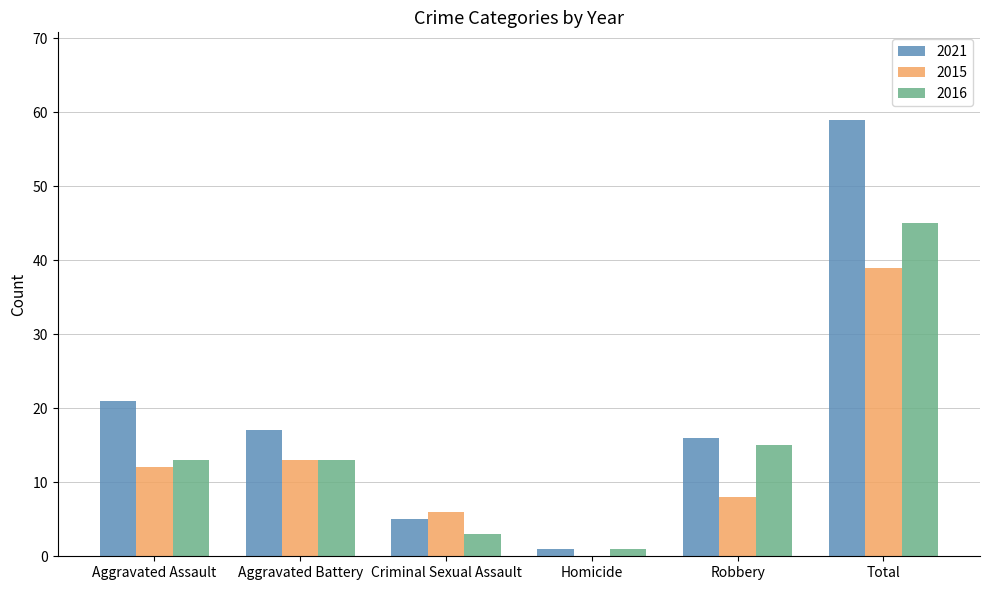

Which series changed the most between Aggravated Assault and Total?

2021